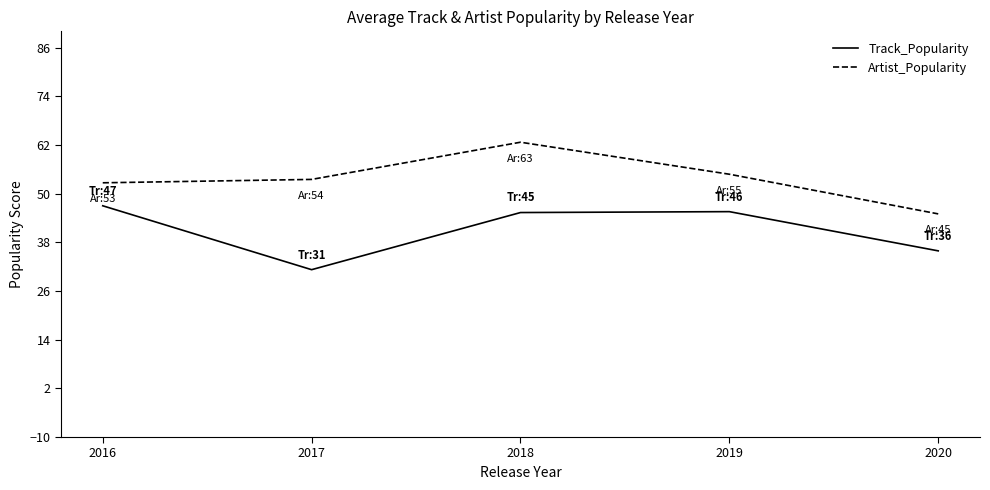

What is the total value across all series at 2020?

80.9